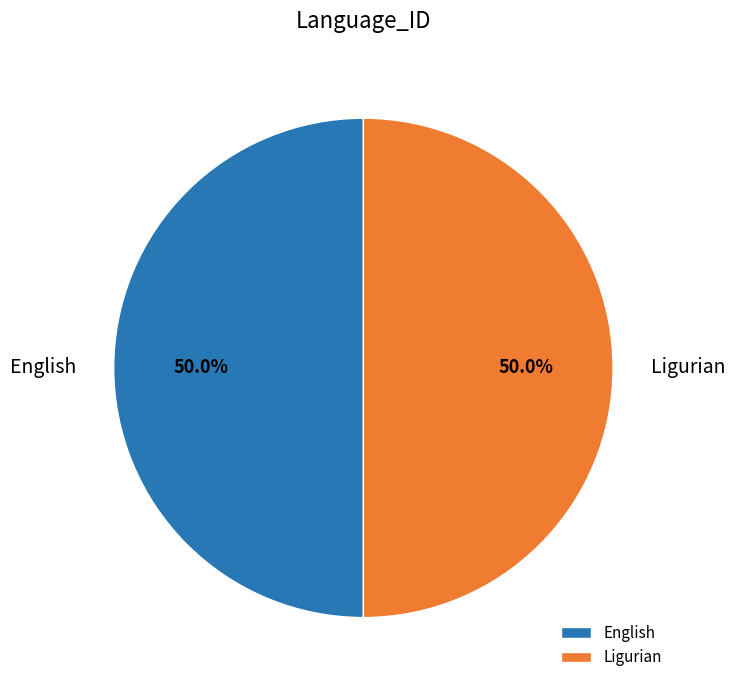

Combined, what portion of the pie is English and Ligurian?

100.0%